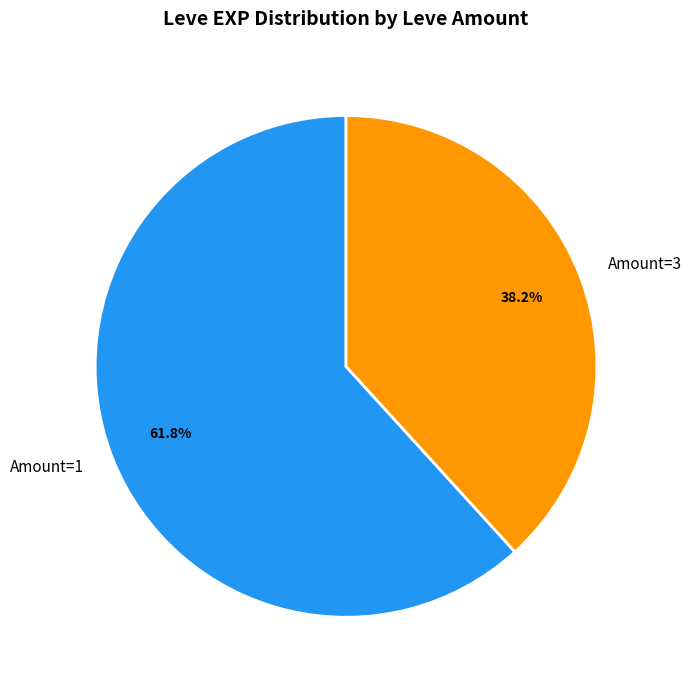

How much of the chart is everything except Amount=1?

38.2%